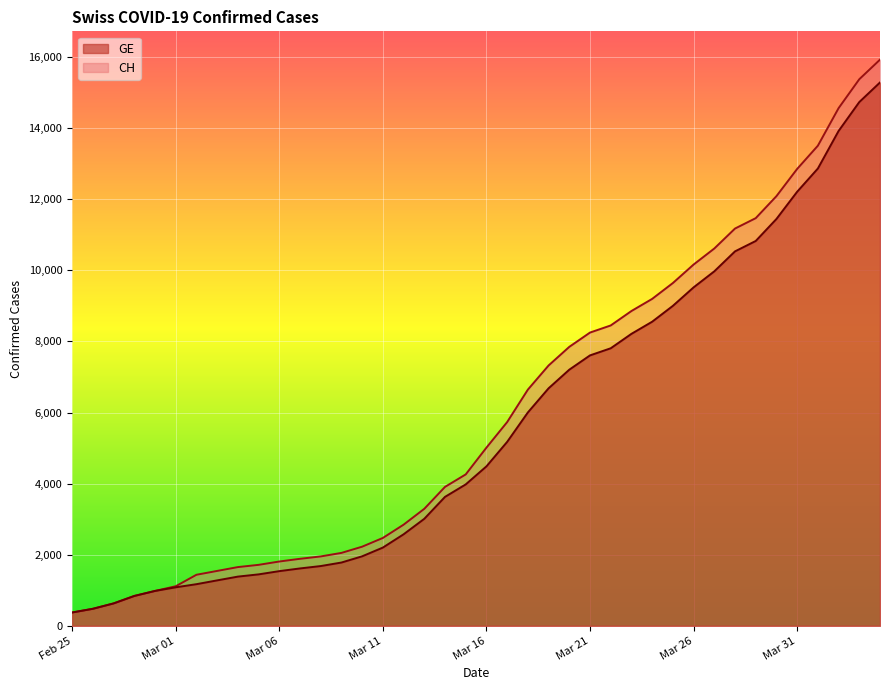

What is the minimum value shown in the chart?

375